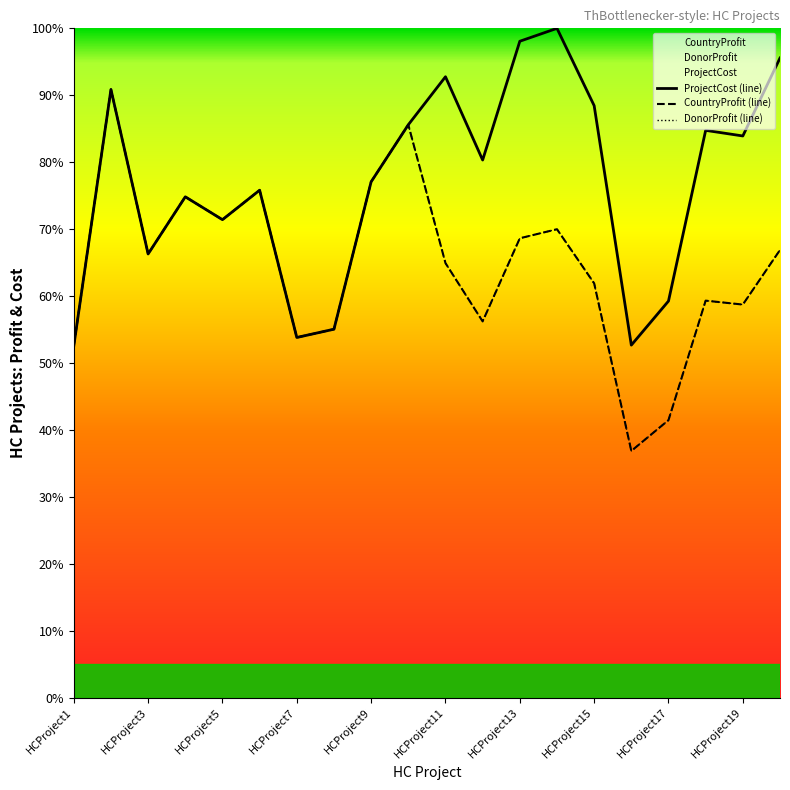

How many interior local valleys does the ProjectCost series have?

6